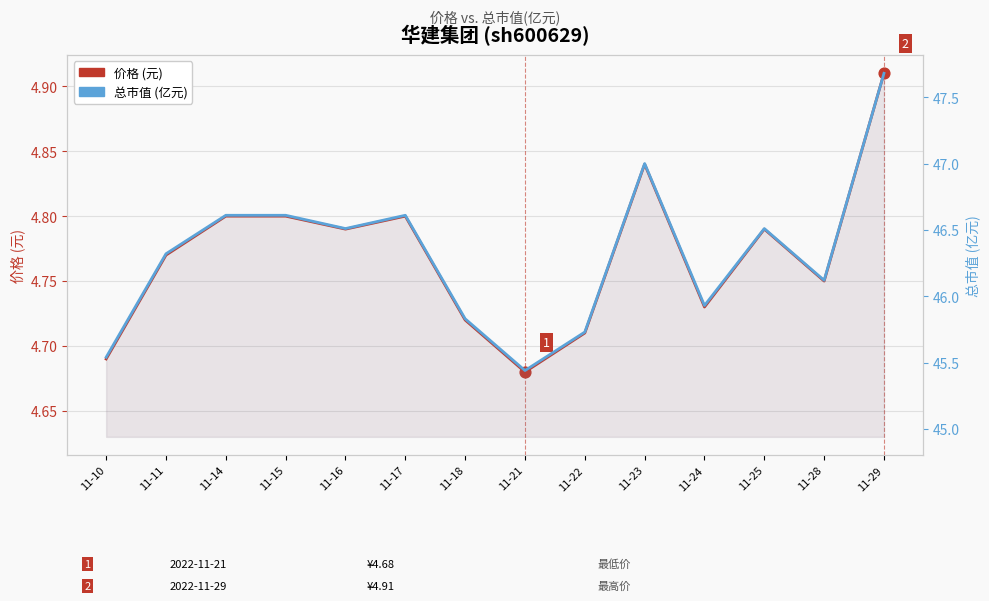

What are all the series names shown in the legend?

价格 (元), 总市值(亿元)